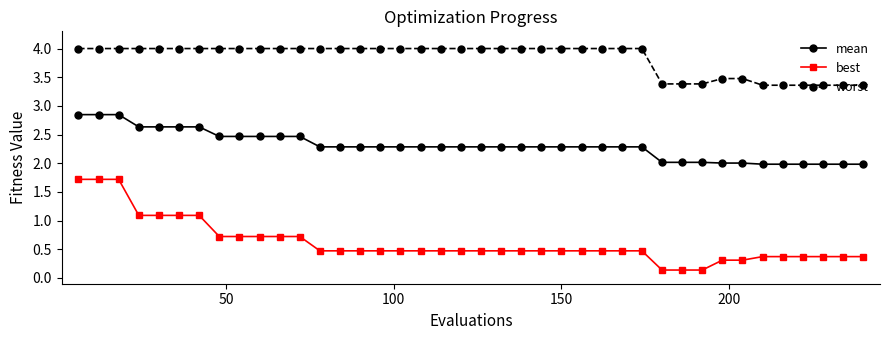

Which series has the largest total across all categories?

worst